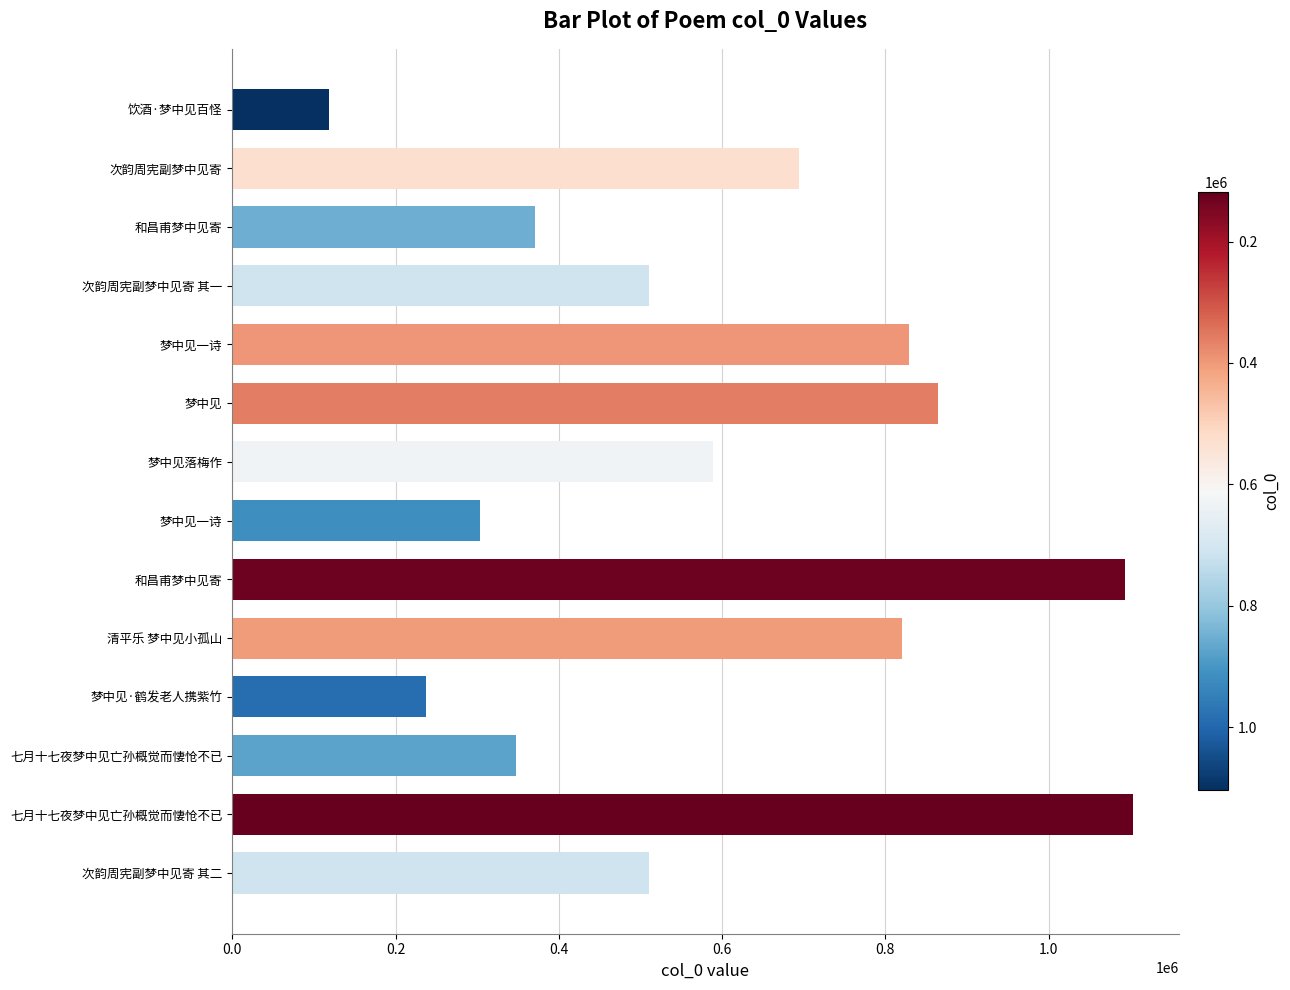

How many bars are there in total?

14